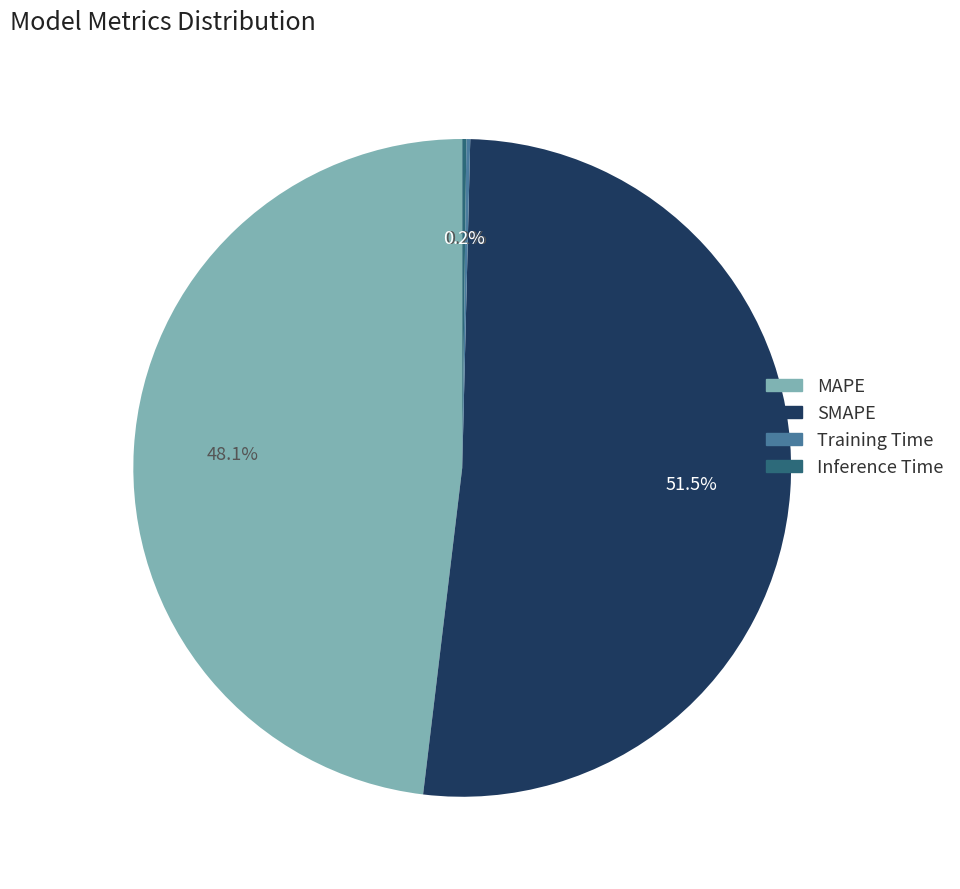

What is the ratio of the value at MAPE to the value at SMAPE?

0.9